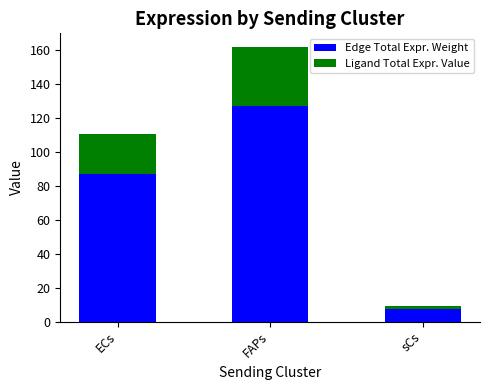

At which category is the sum across all series the highest?

FAPs